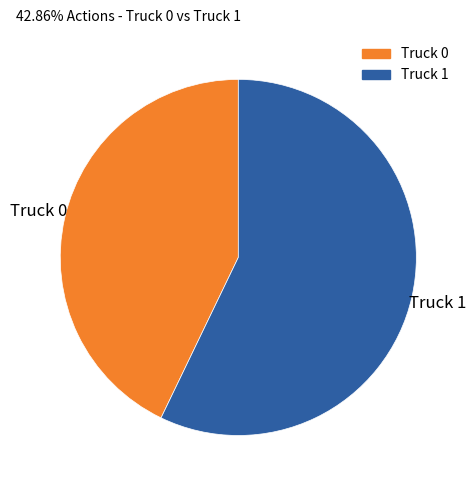

Rank the categories by value from lowest to highest.

Truck 0, Truck 1